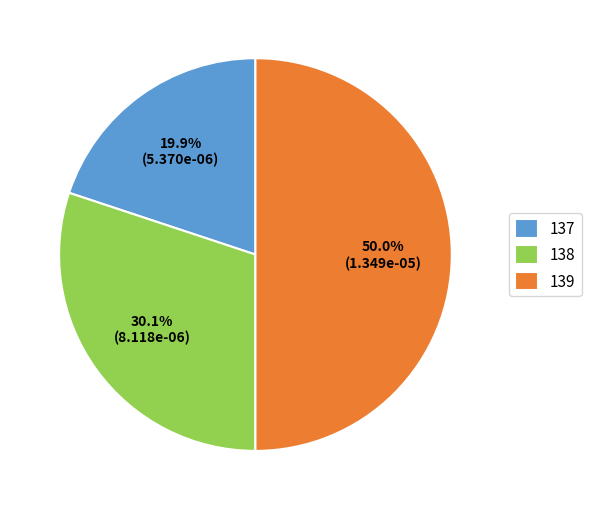

What portion of the pie excludes 138?

69.9%